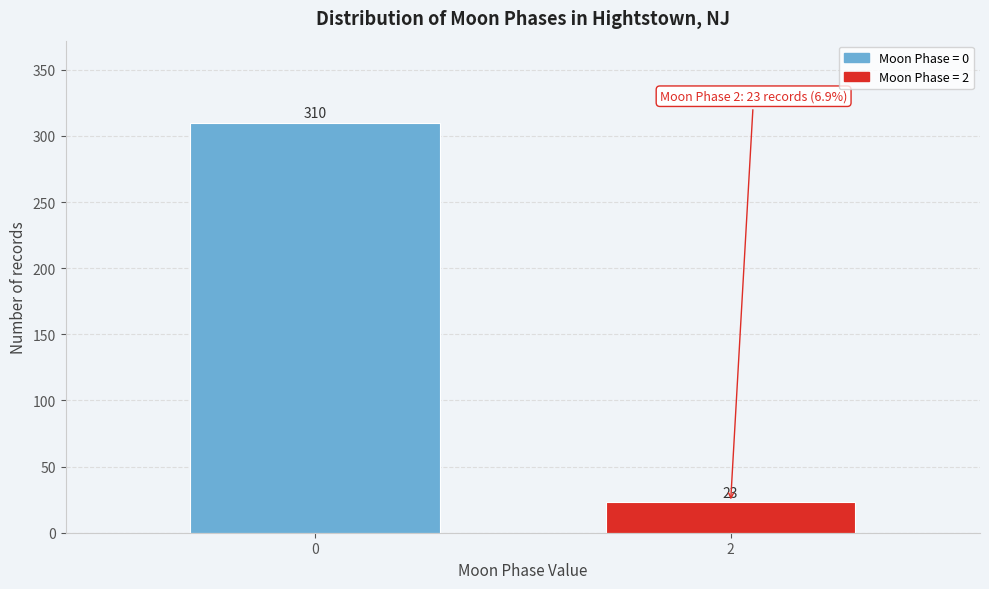

Reading left to right, list all the values displayed in this chart.

0=310	2=23